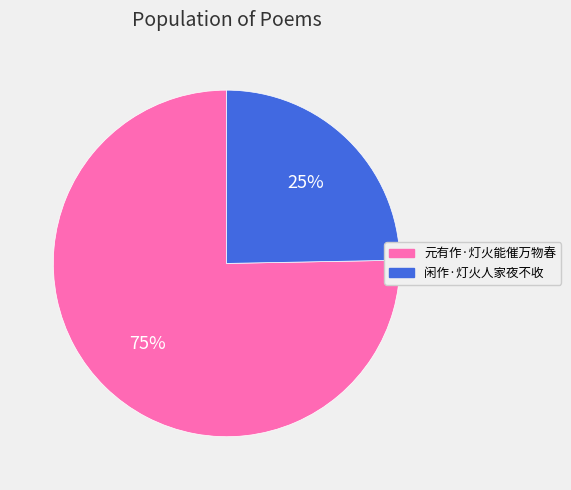

Which slice is the smallest?

闲作·灯火人家夜不收